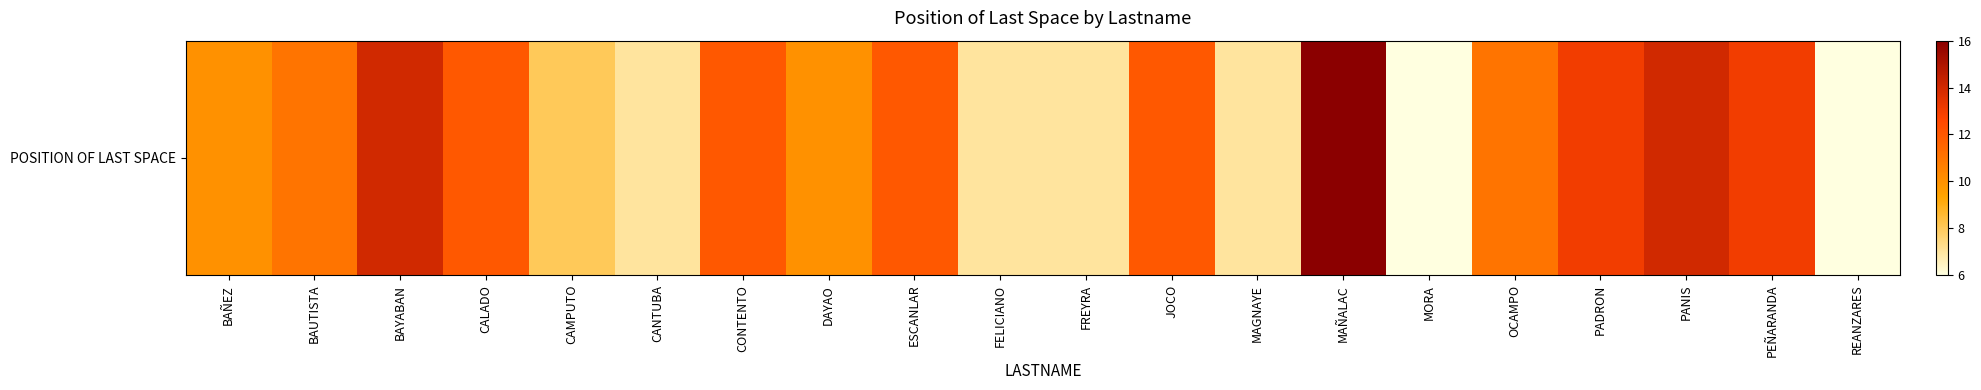

True or false: the data shows 12 at CALADO.

True